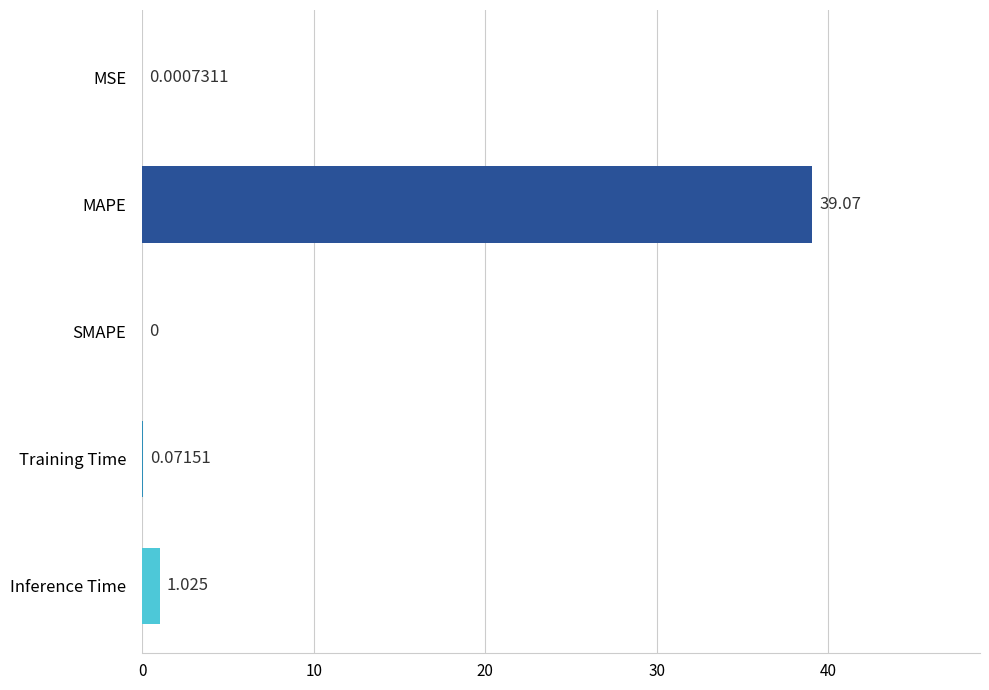

Which category has the highest value across all series?

MAPE